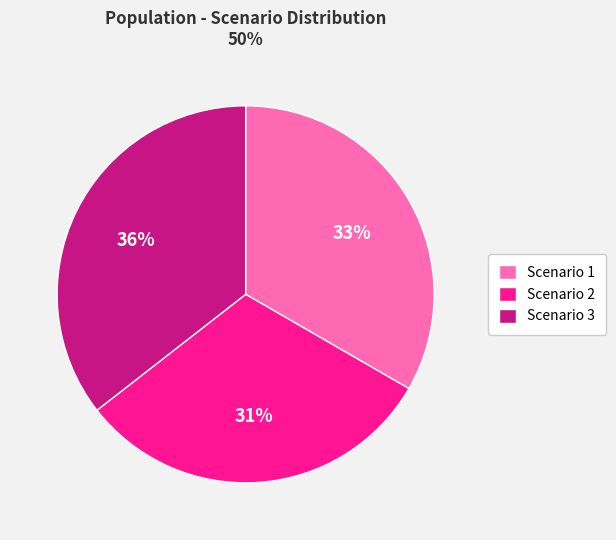

Which category has the smallest portion of the pie?

Scenario 2